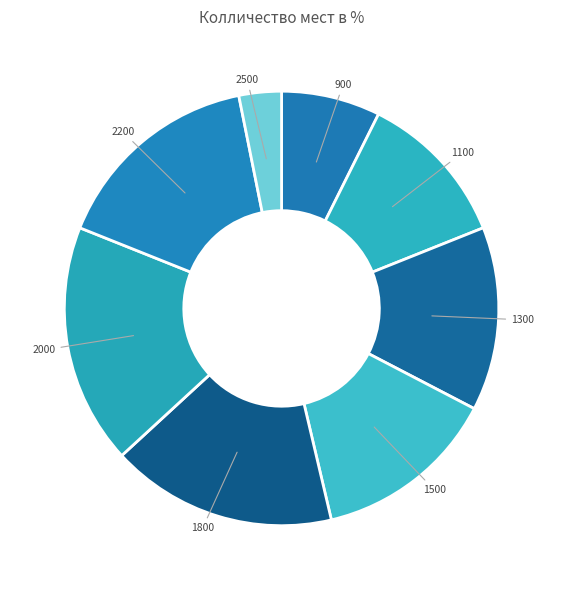

Which slice is the largest?

2000